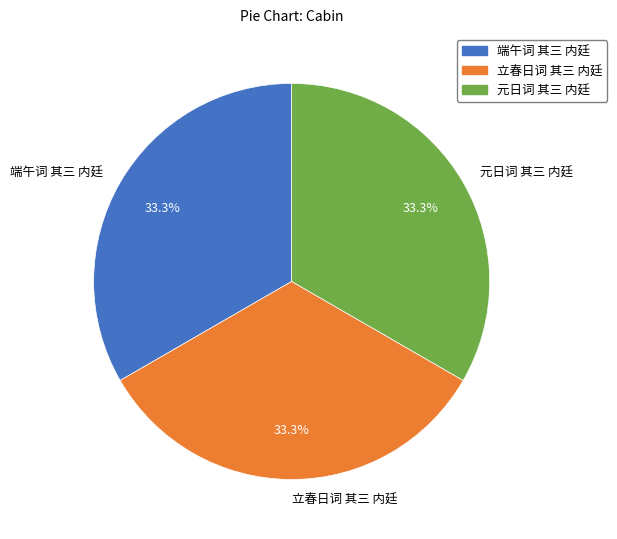

What is the ratio of the value at 端午词 其三 内廷 to the value at 元日词 其三 内廷?

1.0